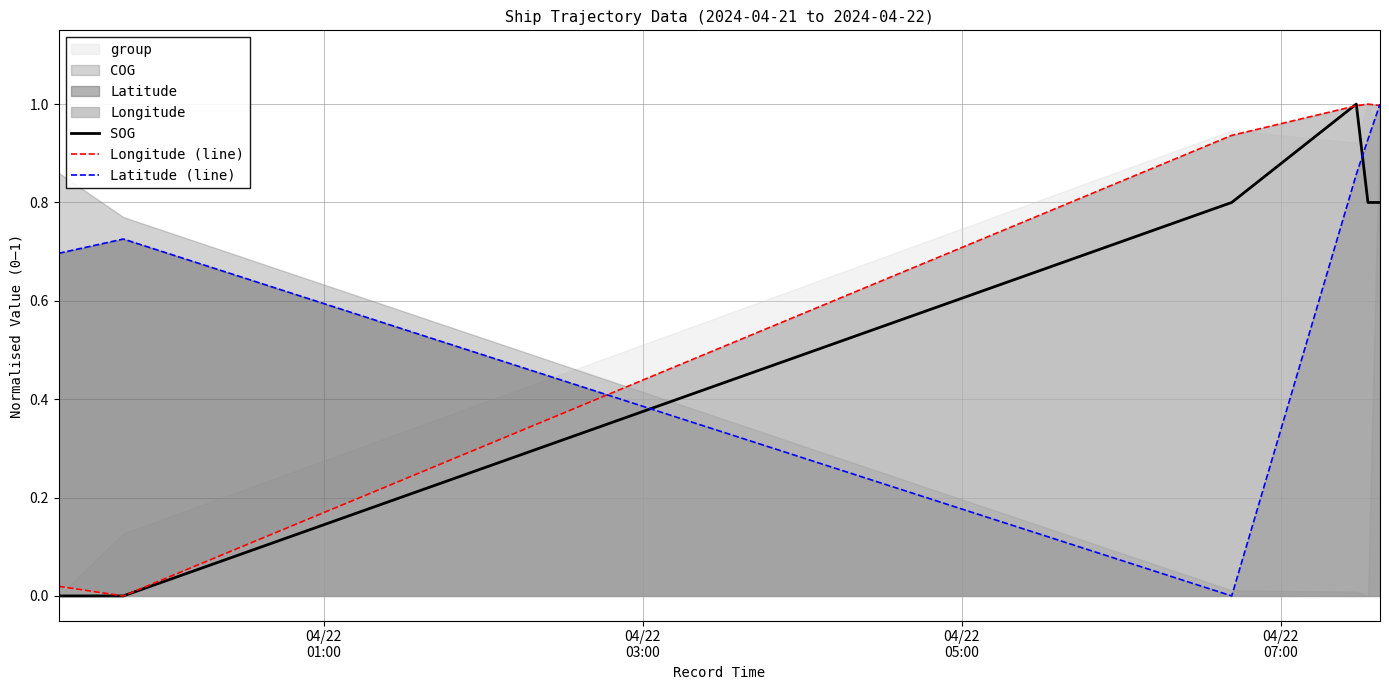

True or false: SOG and Latitude (line) cross at least once.

True